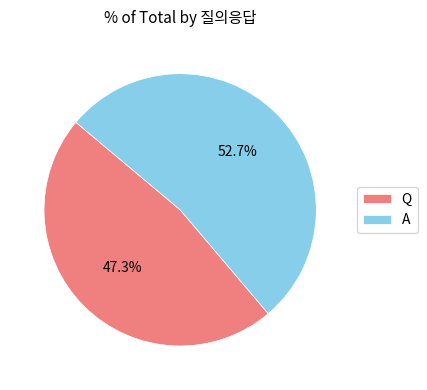

To the nearest percent, what is the average slice percentage?

50%